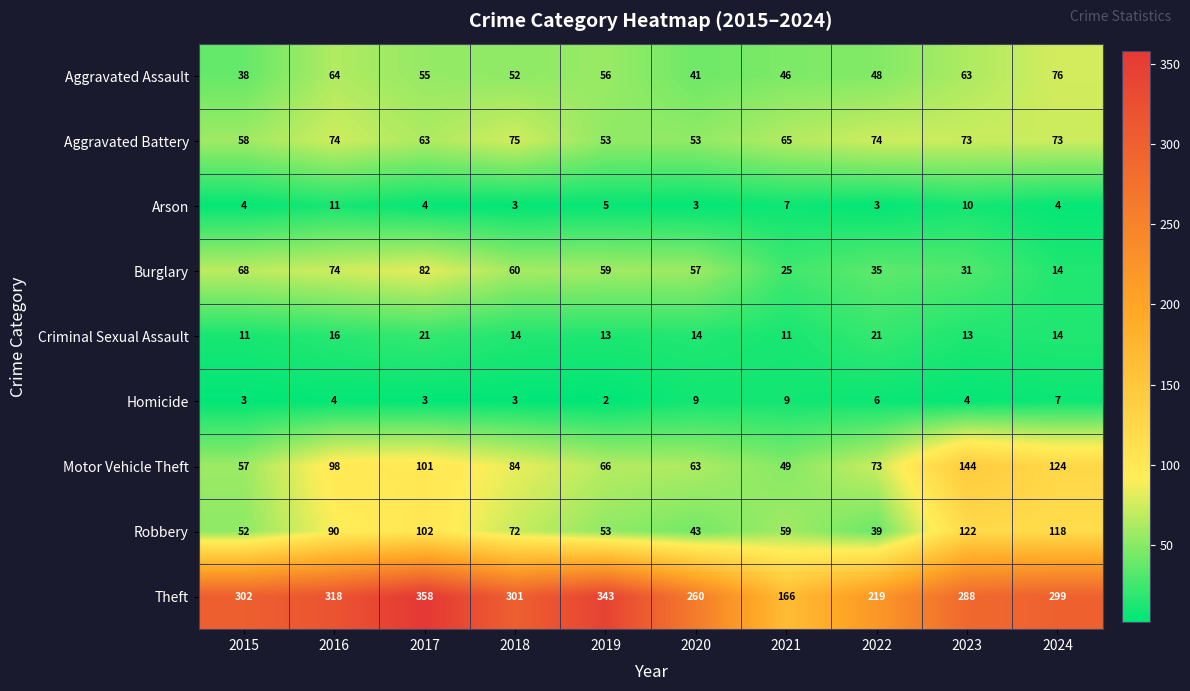

What is the maximum value shown in the chart?

358